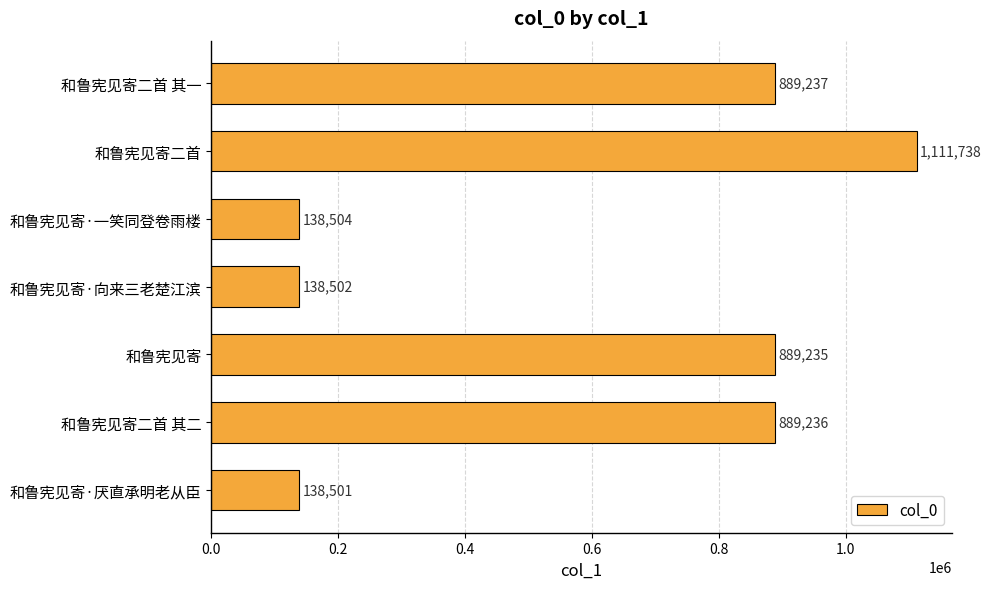

What is the ratio of the value at 和鲁宪见寄 to the value at 和鲁宪见寄·一笑同登卷雨楼?

6.4